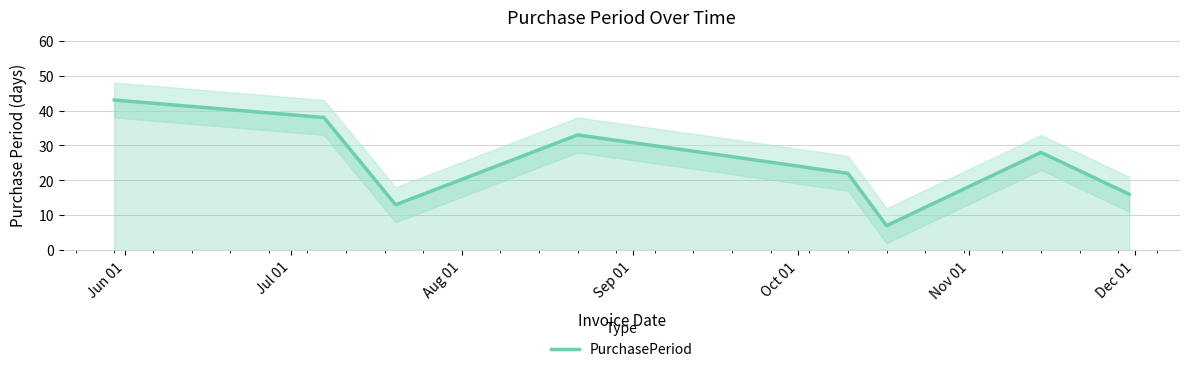

Which has a higher value, Sep 01 or Dec 01?

Sep 01